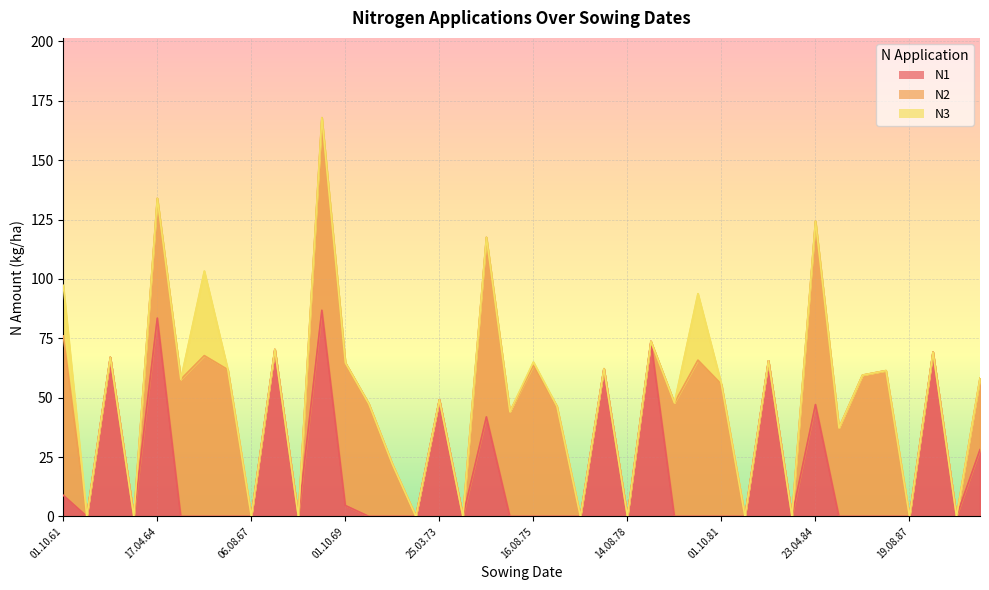

What position from the left is 31.03.78?

24